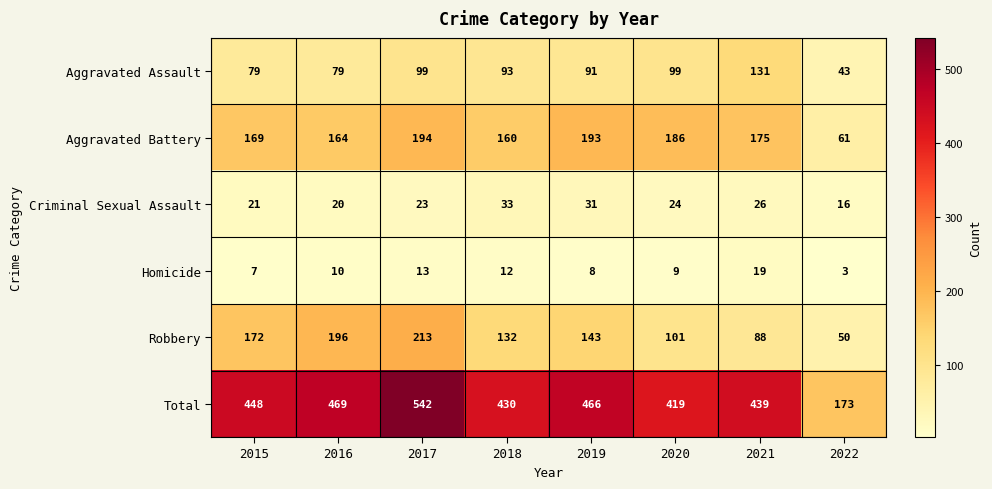

What is the approximate value of Aggravated Assault at 2020, to the nearest 5?

100